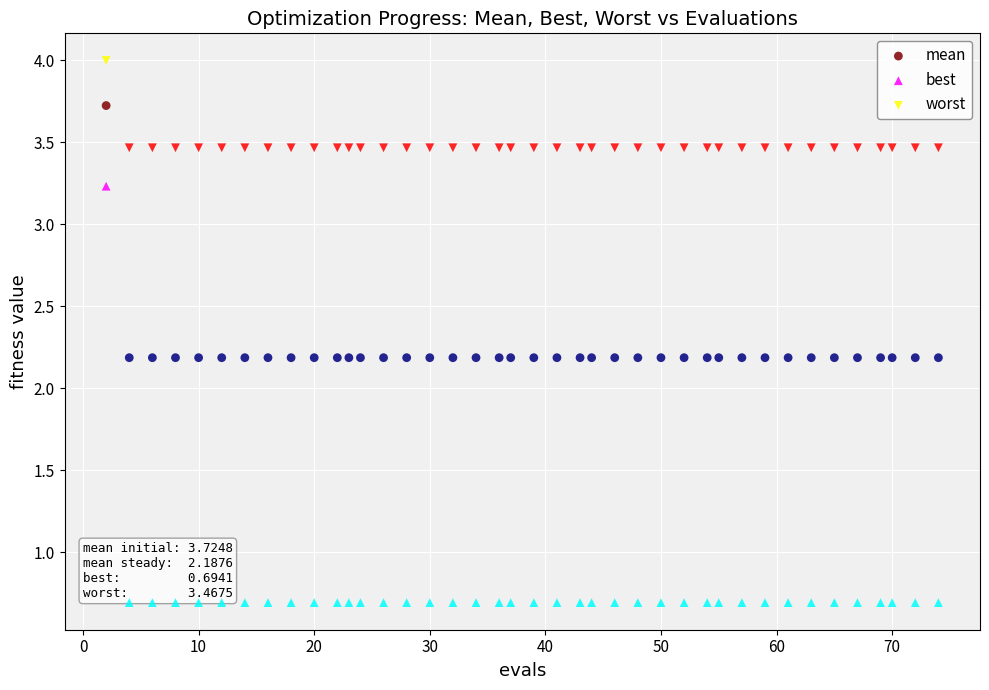

Across all data points, what is the range of Y values (max minus min)?

3.3